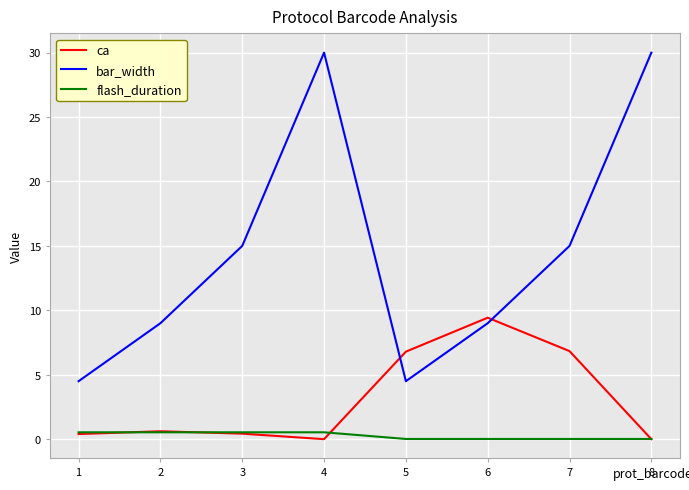

True or false: bar_width and ca intersect in this chart.

True